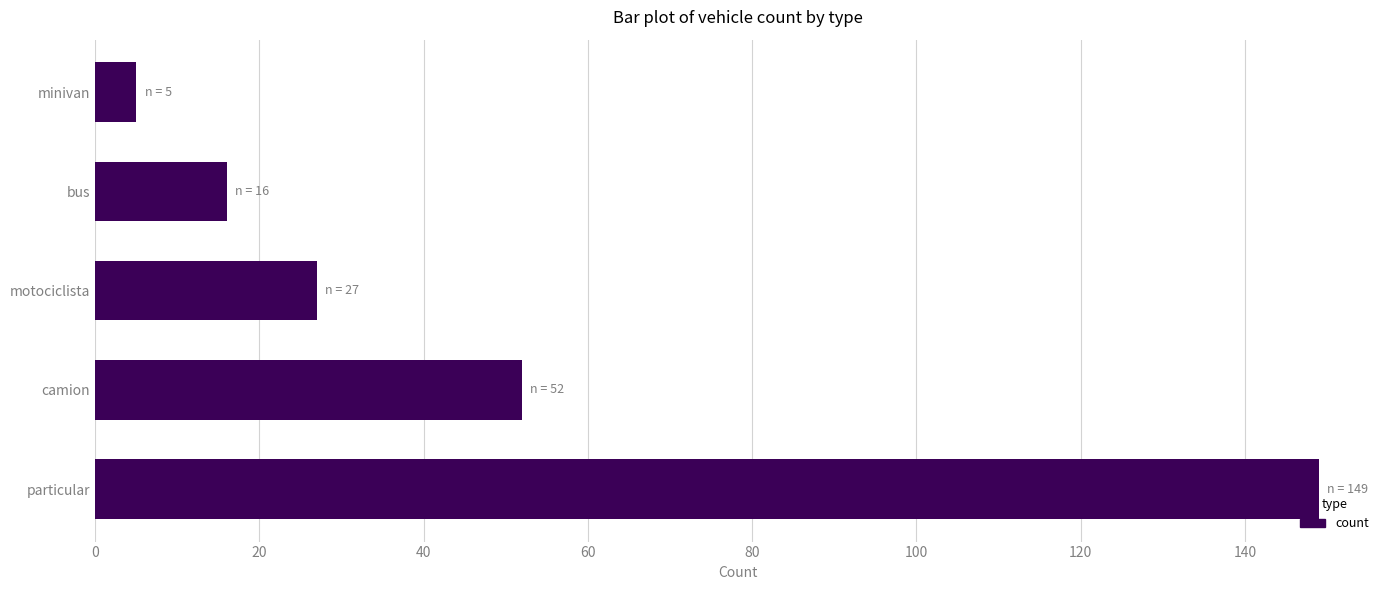

Rank the categories by value from lowest to highest.

minivan, bus, motociclista, camion, particular